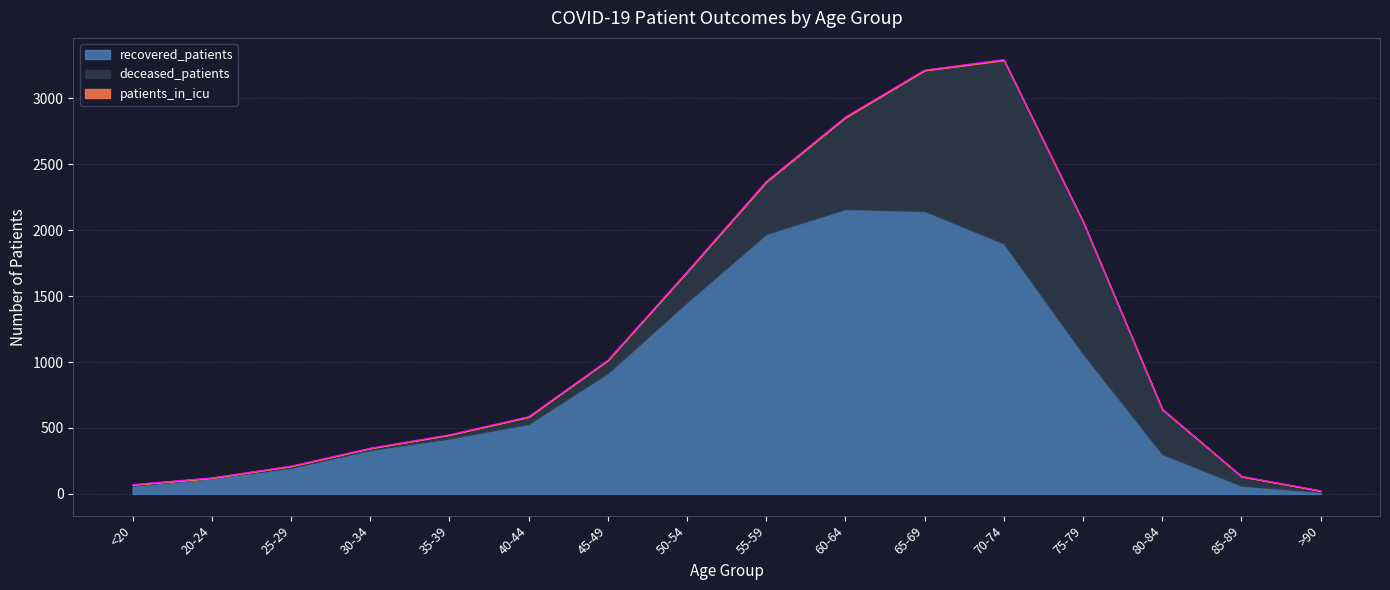

Reading left to right, transcribe all the data shown in this chart.

recovered_patients: <20=62	20-24=120	25-29=198	30-34=333	35-39=421	40-44=531	45-49=917	50-54=1455	55-59=1972	60-64=2161	65-69=2146	70-74=1900	75-79=1064	80-84=303	85-89=63	>90=15
deceased_patients: <20=8	20-24=2	25-29=13	30-34=14	35-39=27	40-44=53	45-49=97	50-54=229	55-59=394	60-64=693	65-69=1066	70-74=1389	75-79=999	80-84=337	85-89=69	>90=9
patients_in_icu: <20=1	20-24=0	25-29=0	30-34=0	35-39=1	40-44=2	45-49=0	50-54=1	55-59=4	60-64=5	65-69=3	70-74=5	75-79=5	80-84=4	85-89=2	>90=0